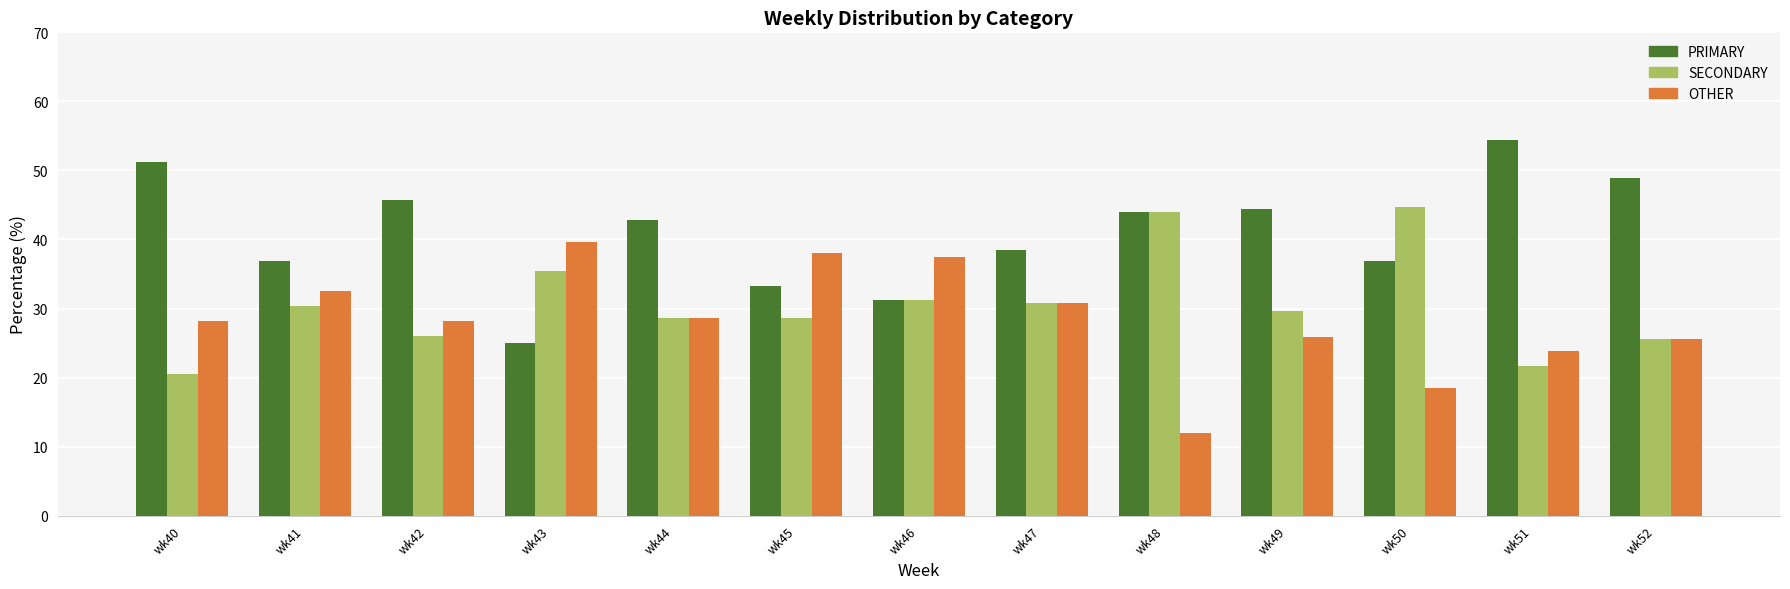

The SECONDARY series shows 35.4 at wk43. True or false?

True